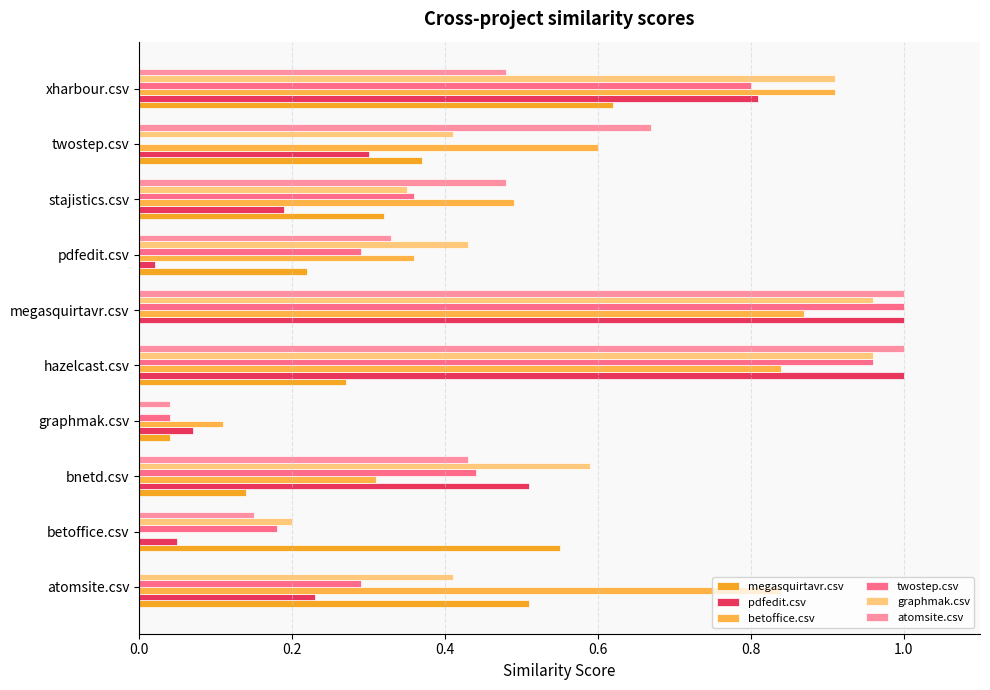

Count the number of data series in this chart.

6